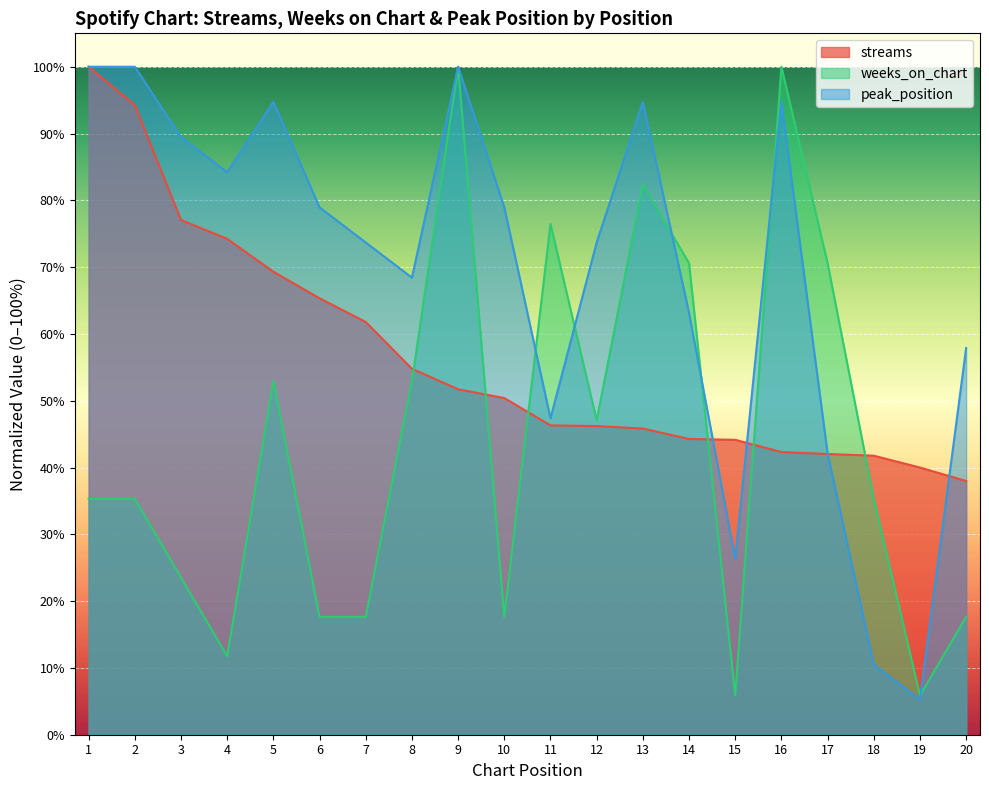

Which series has the widest spread of values?

peak_position